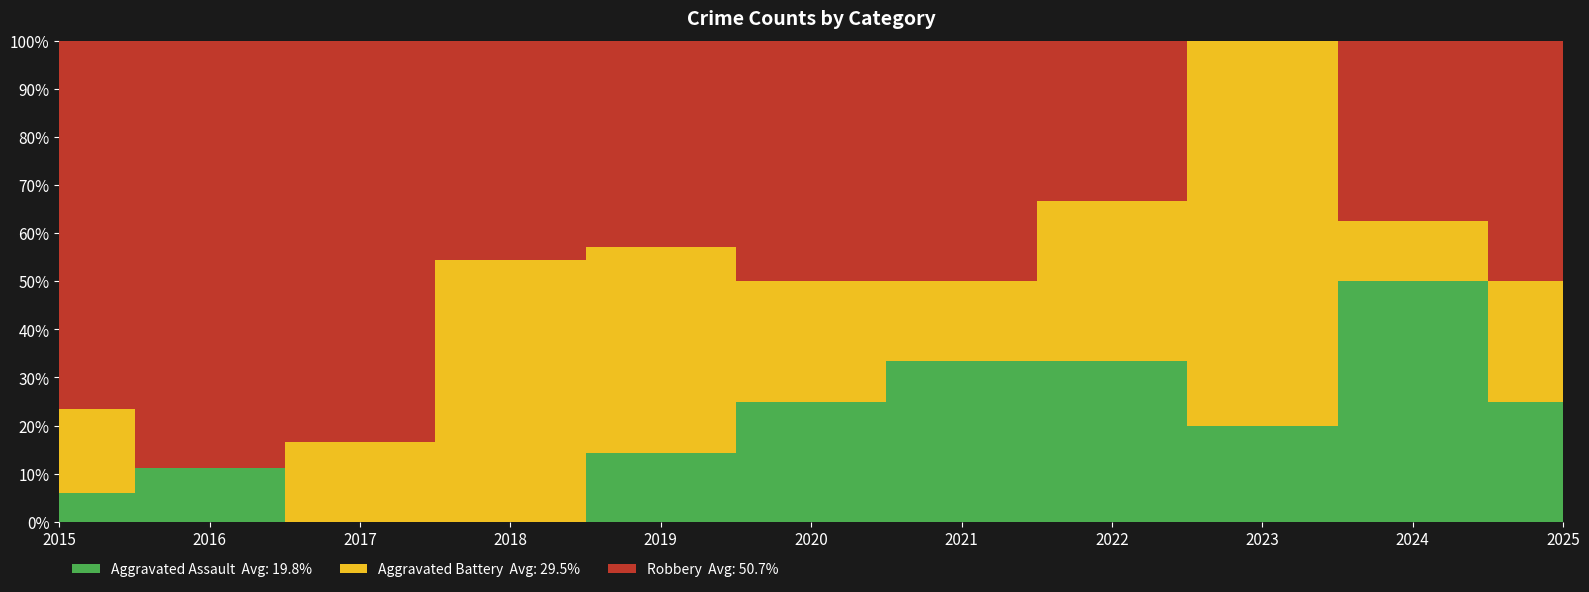

Reading left to right, list all the values displayed in this chart.

Aggravated Assault: 1	1	0	0	1	1	2	2	1	4	1
Aggravated Battery: 3	0	1	6	3	1	1	2	4	1	1
Robbery: 13	8	5	5	3	2	3	2	0	3	2
Total: 17	9	6	11	7	4	6	6	5	8	4